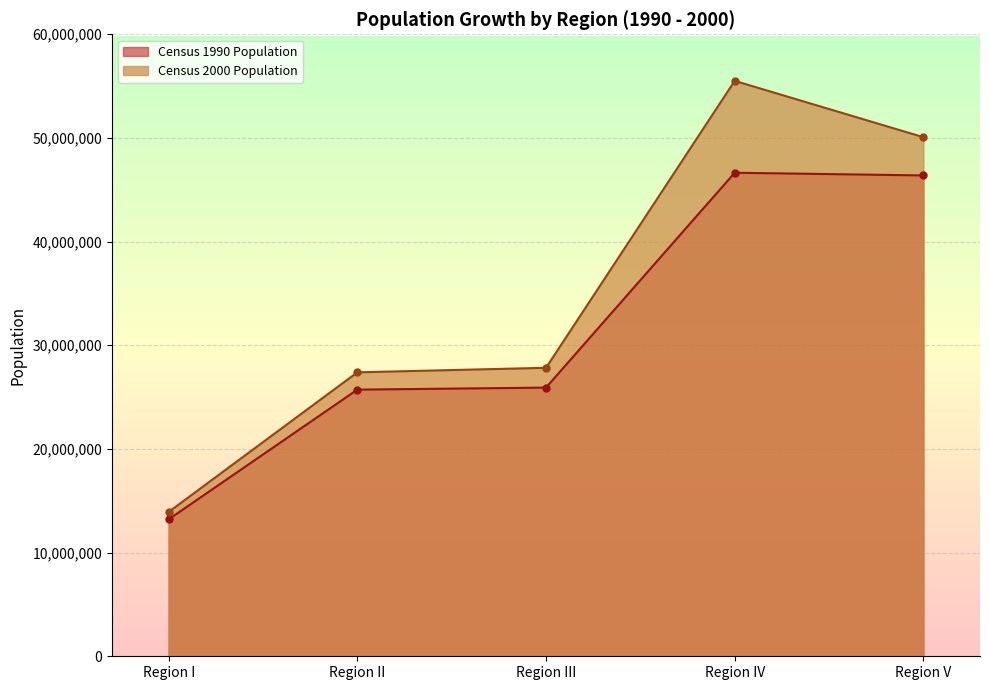

How many series are shown in this chart?

2